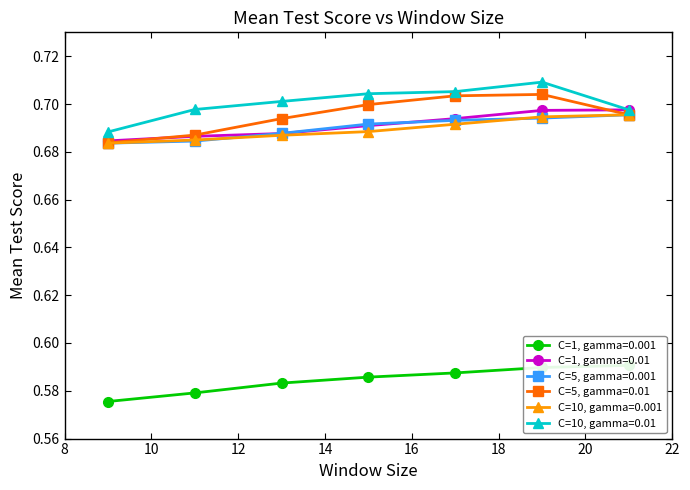

At which label is C=1, gamma=0.001 closest to 0?

9